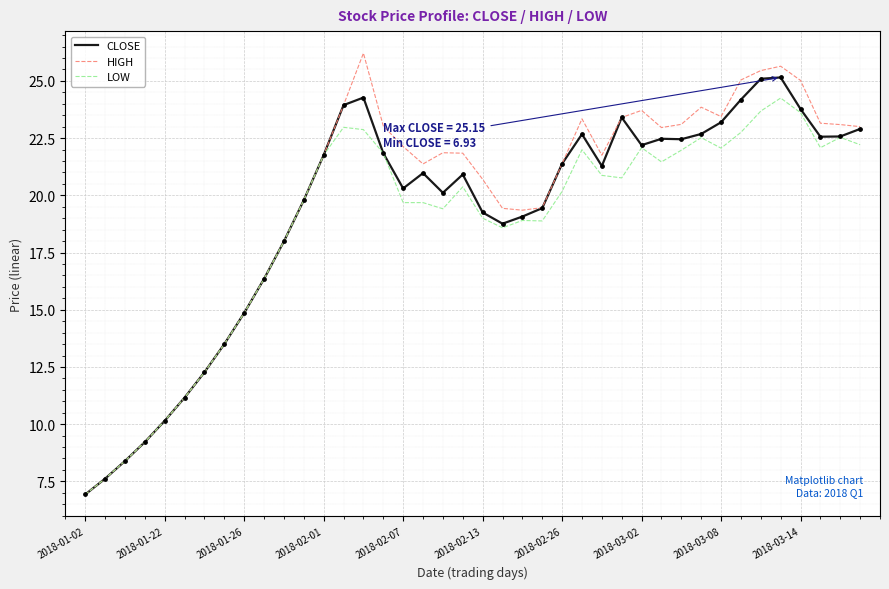

What are all the series names shown in the legend?

CLOSE, HIGH, LOW